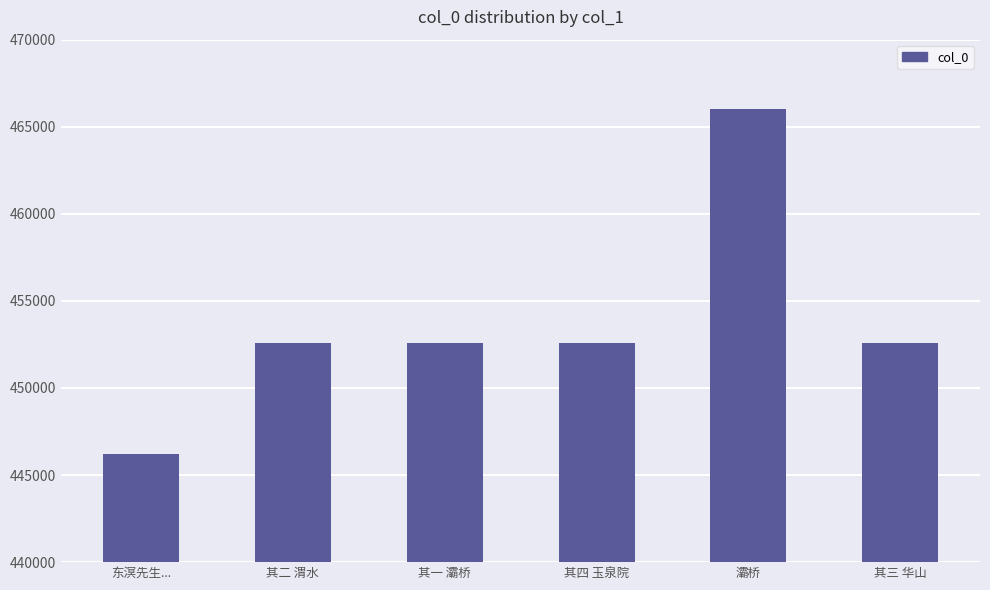

Which category has the highest value across all series?

灞桥